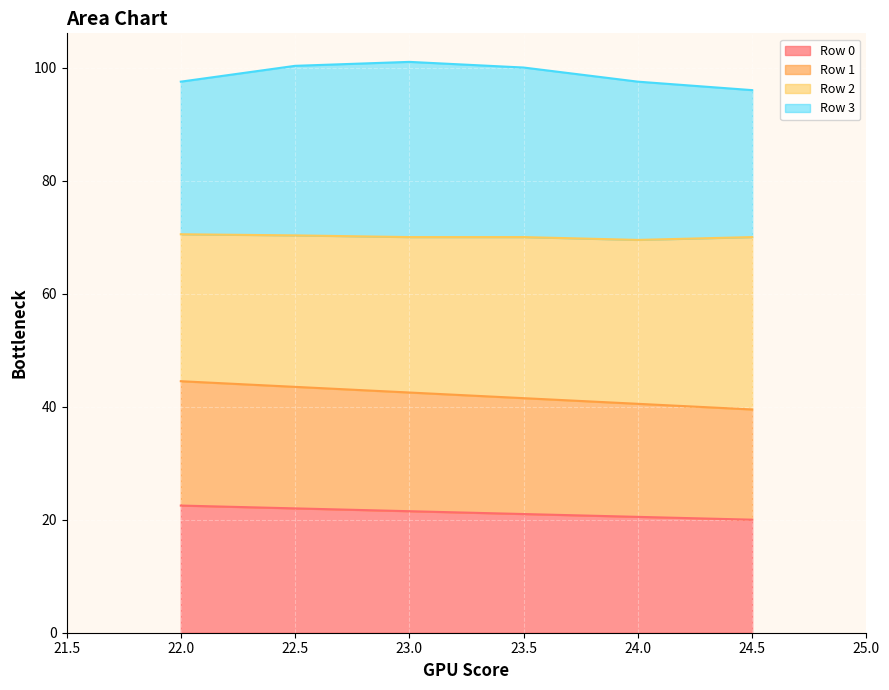

Is it true that Row 1 equals 60.9 at 22.0?

False